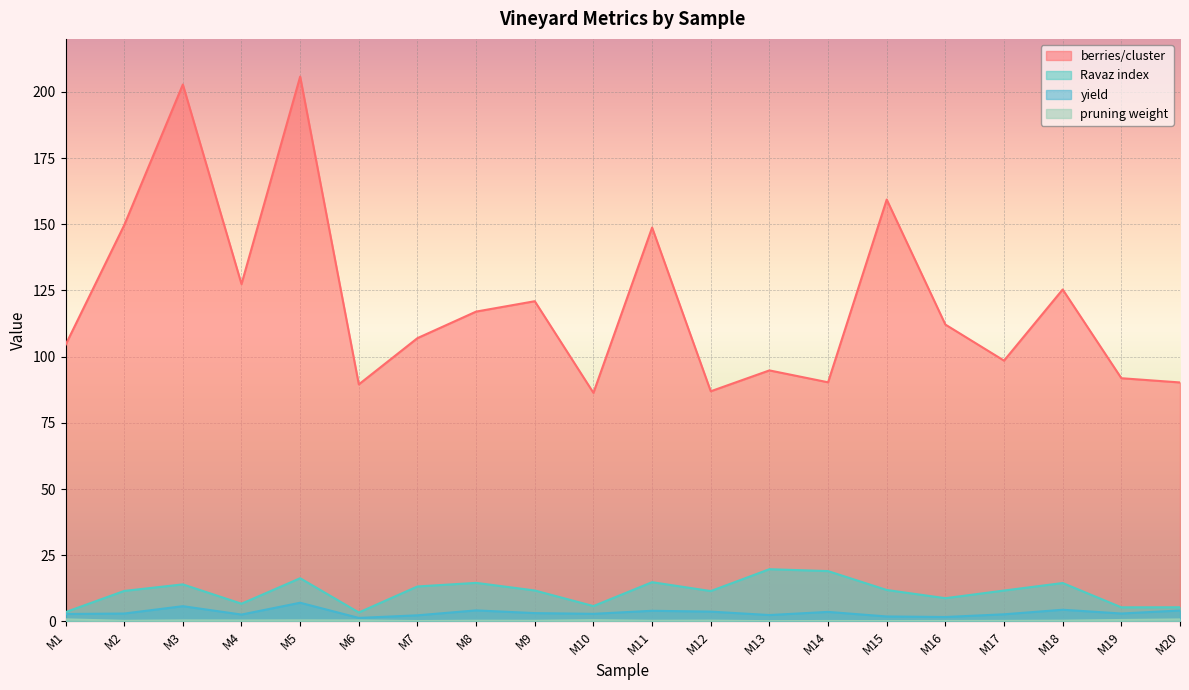

Reading left to right, extract all data points from this chart.

berries/cluster: 104.4	149.6	202.8	127.4	205.8	89.5	107.0	117.0	120.9	86.3	148.8	86.9	94.8	90.3	159.3	112.1	98.5	125.4	91.9	90.3
Ravaz index: 3.5	11.5	14.0	6.7	16.3	3.4	13.2	14.6	11.7	5.8	14.8	11.5	19.7	19.0	11.9	8.8	11.7	14.5	5.3	5.4
yield: 2.8	3.0	5.8	2.6	7.1	1.3	2.3	4.2	3.2	2.9	4.0	3.7	2.4	3.6	1.9	1.7	2.7	4.4	3.0	4.1
pruning weight: 0.8	0.3	0.4	0.4	0.4	0.4	0.2	0.3	0.3	0.5	0.3	0.3	0.1	0.2	0.2	0.2	0.2	0.3	0.6	0.8